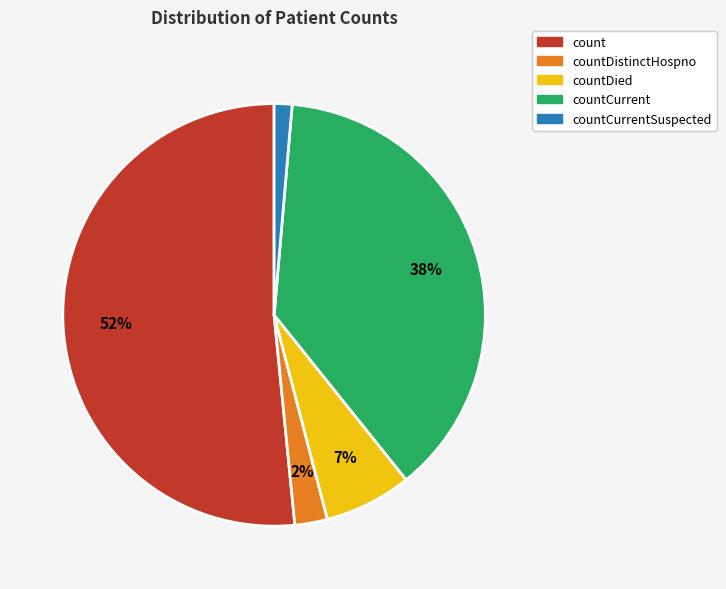

Does any single category account for the majority?

Yes